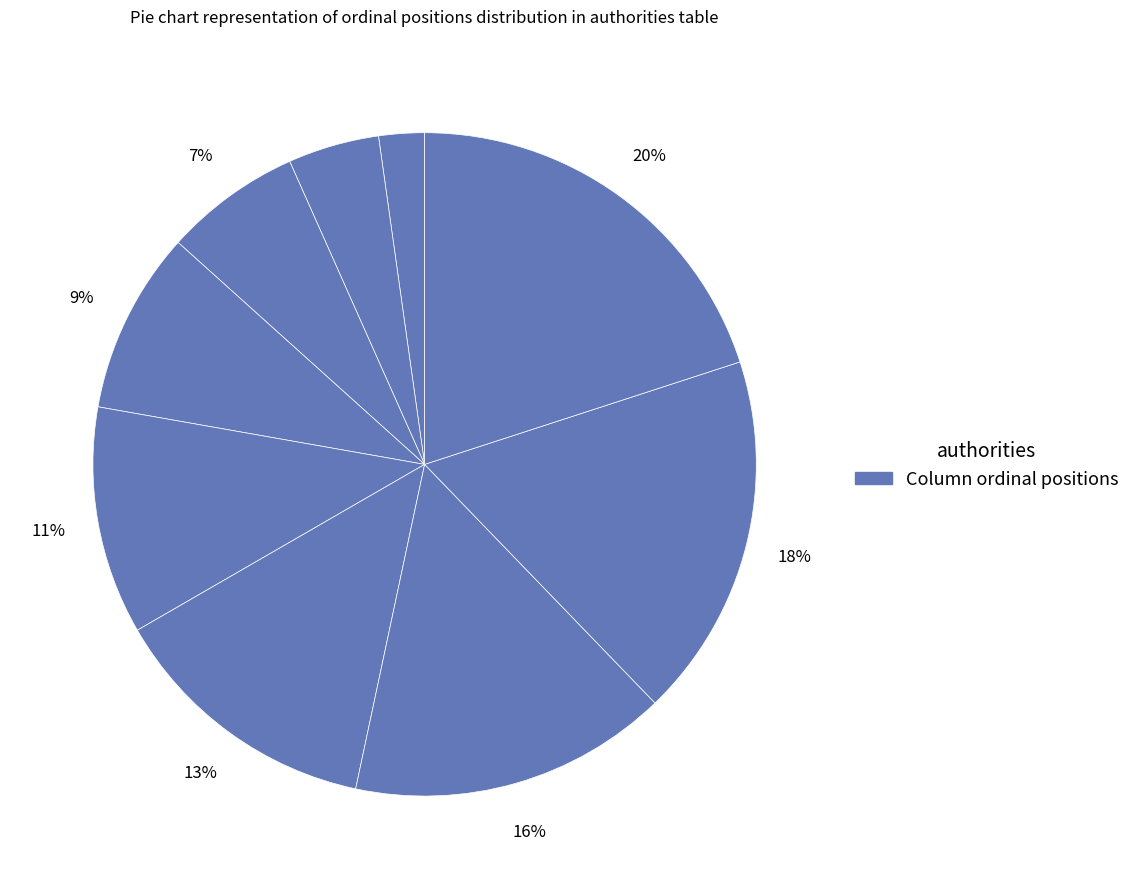

Which slice is the smallest?

id